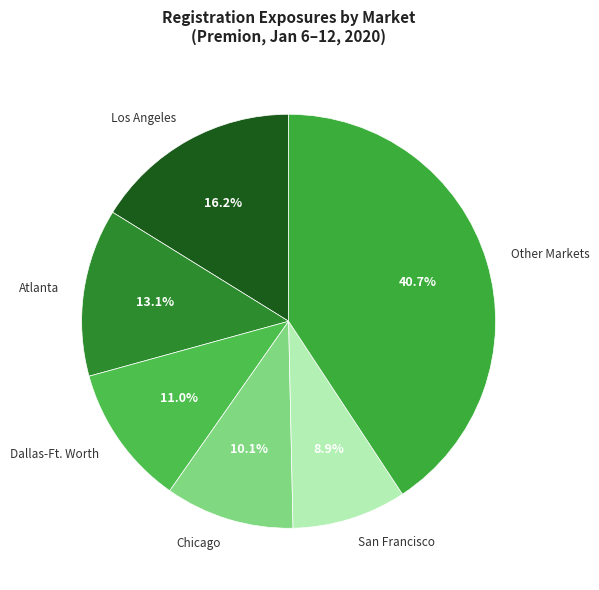

Rank the categories by value from lowest to highest.

San Francisco, Chicago, Dallas-Ft. Worth, Atlanta, Los Angeles, Other Markets